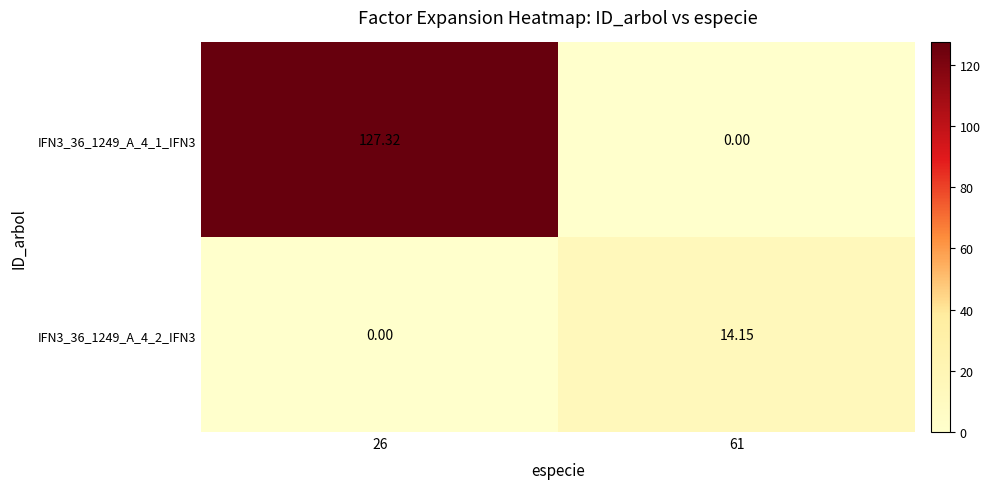

Is the value of IFN3_36_1249_A_4_1_IFN3 at 26 greater than the value of IFN3_36_1249_A_4_2_IFN3 at 26?

Yes